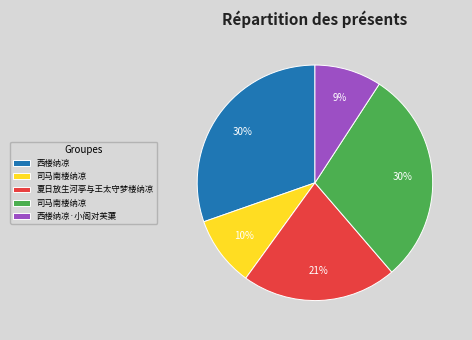

To the nearest percent, what is the average slice percentage?

20%